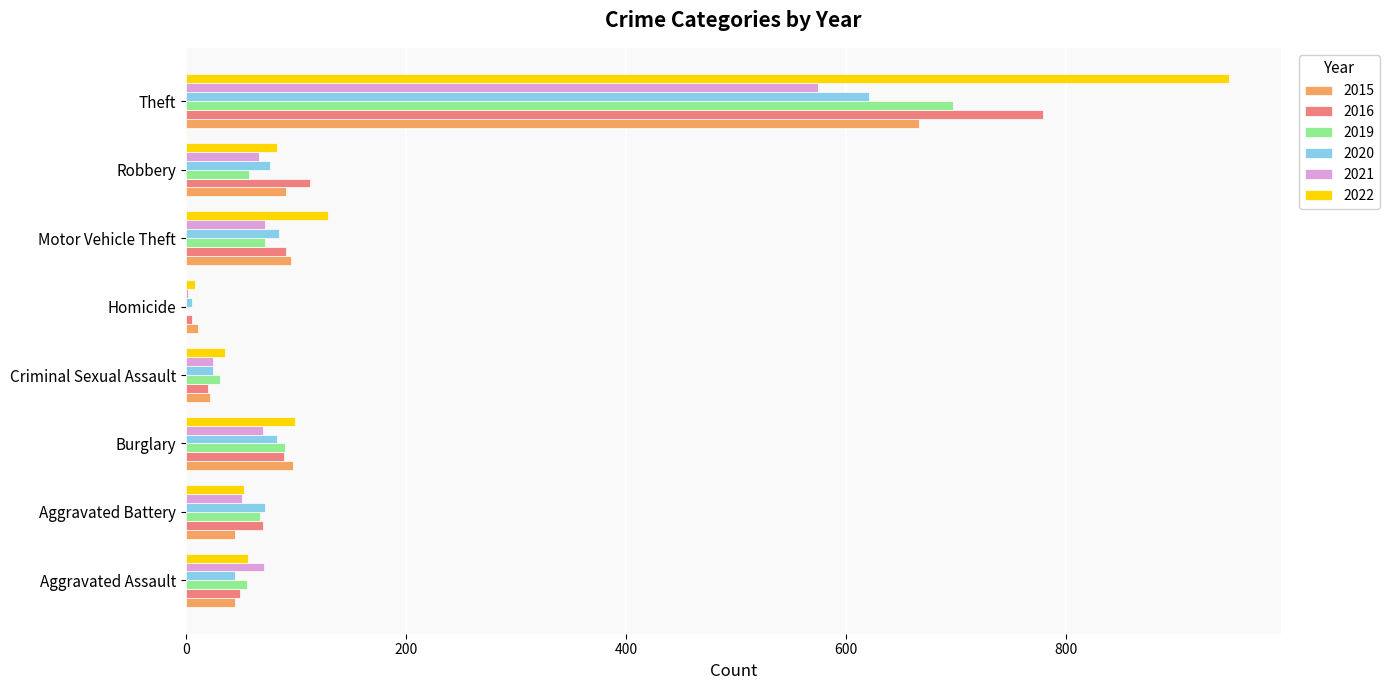

What is the approximate value of 2016 at Burglary?

89